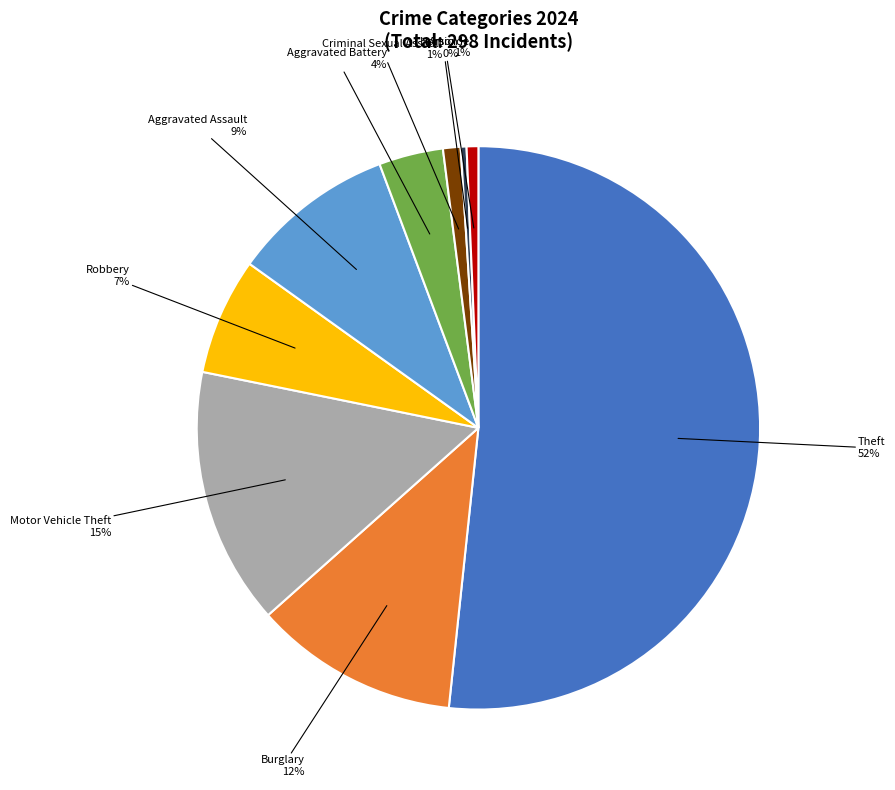

To the nearest percent, what is the difference between the largest and smallest slice percentages?

51%